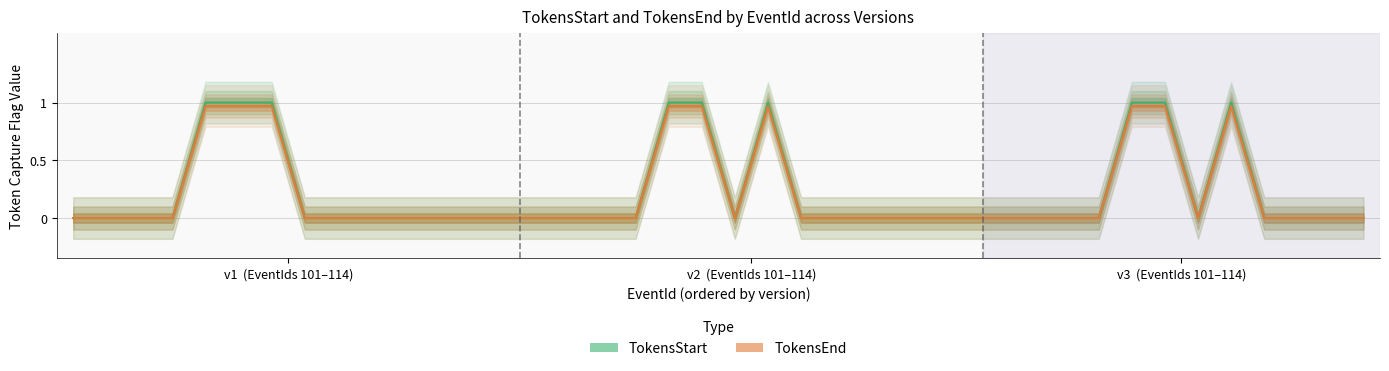

List the series in order of their overall mean, lowest first.

TokensEnd, TokensStart